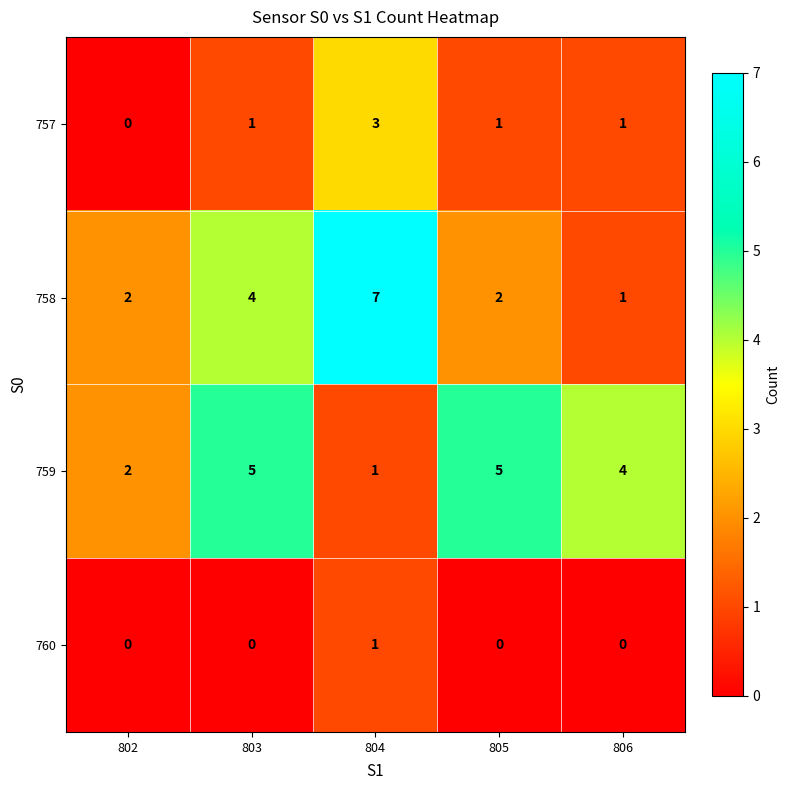

What is the total value across all series at 804?

12